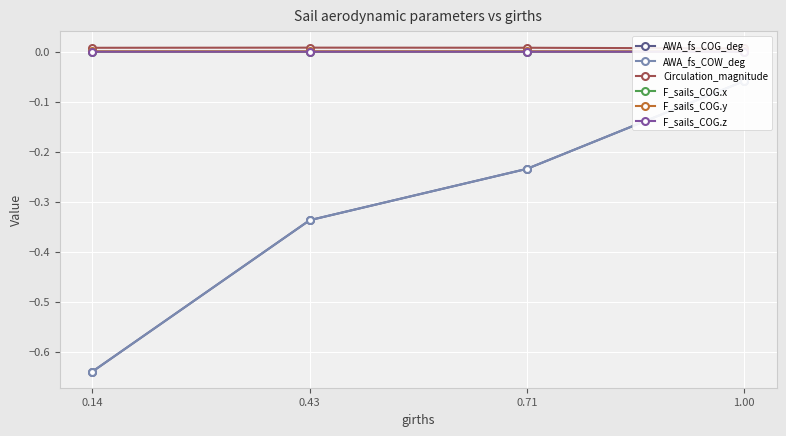

What is the value of the AWA_fs_COW_deg point at the 3rd from the left?

-0.2